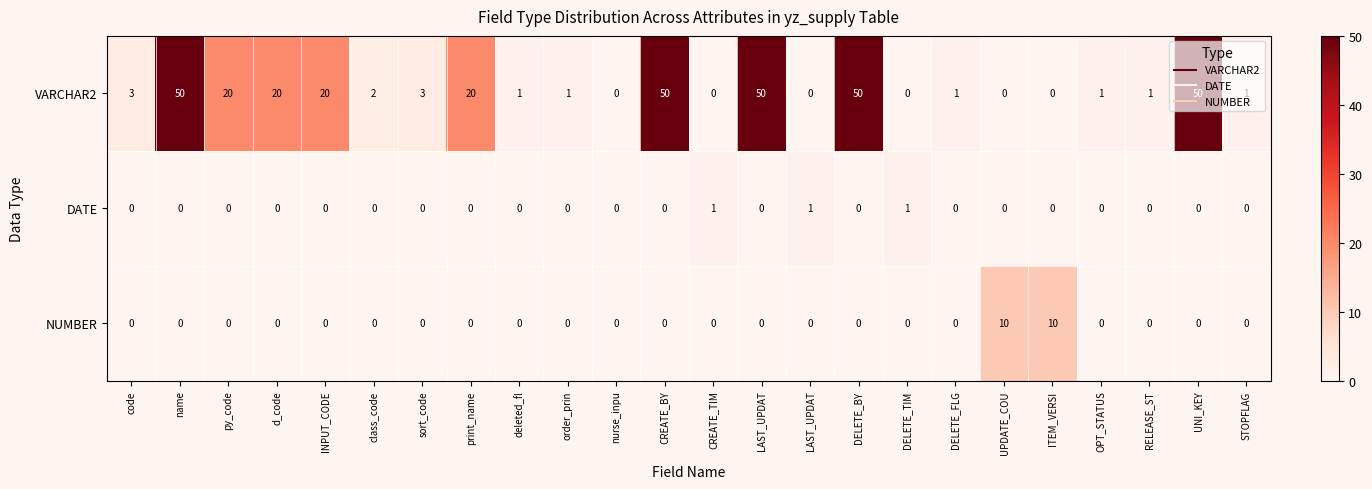

At which category is the sum across all series the highest?

name